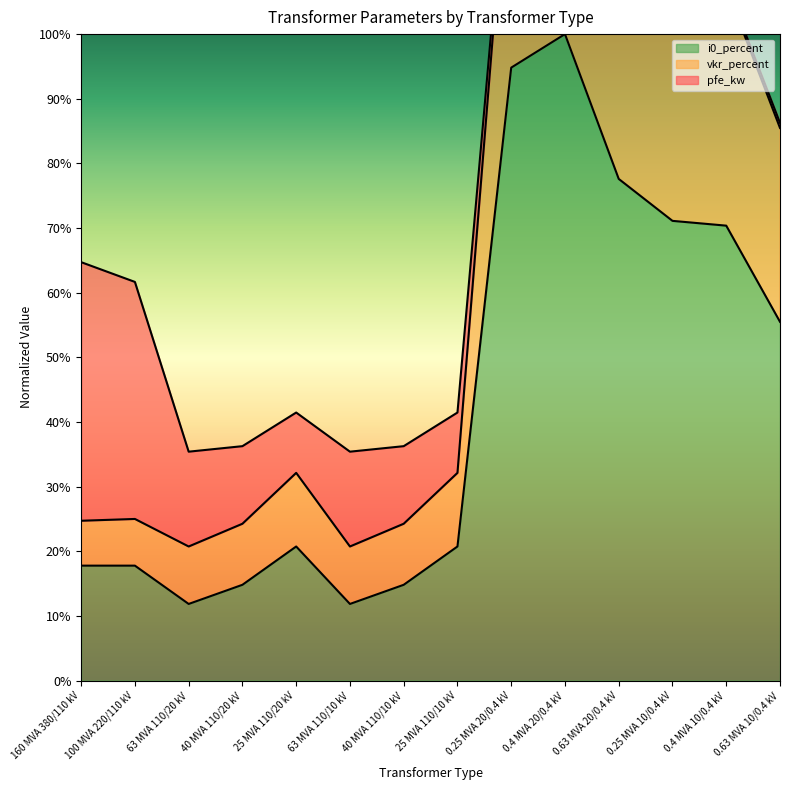

List the labels in order of i0_percent value, largest first.

0.4 MVA 20/0.4 kV, 0.25 MVA 20/0.4 kV, 0.63 MVA 20/0.4 kV, 0.25 MVA 10/0.4 kV, 0.4 MVA 10/0.4 kV, 0.63 MVA 10/0.4 kV, 25 MVA 110/20 kV, 25 MVA 110/10 kV, 160 MVA 380/110 kV, 100 MVA 220/110 kV, 40 MVA 110/20 kV, 40 MVA 110/10 kV, 63 MVA 110/20 kV, 63 MVA 110/10 kV